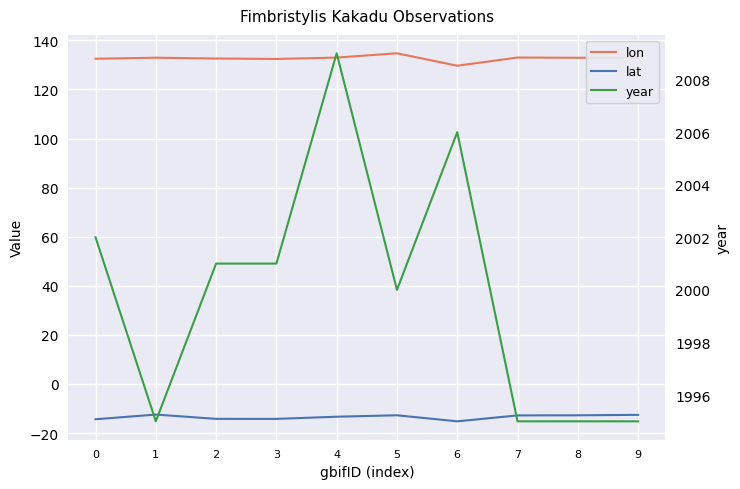

What is the value of the year point at the 1st from the left?

2002.0